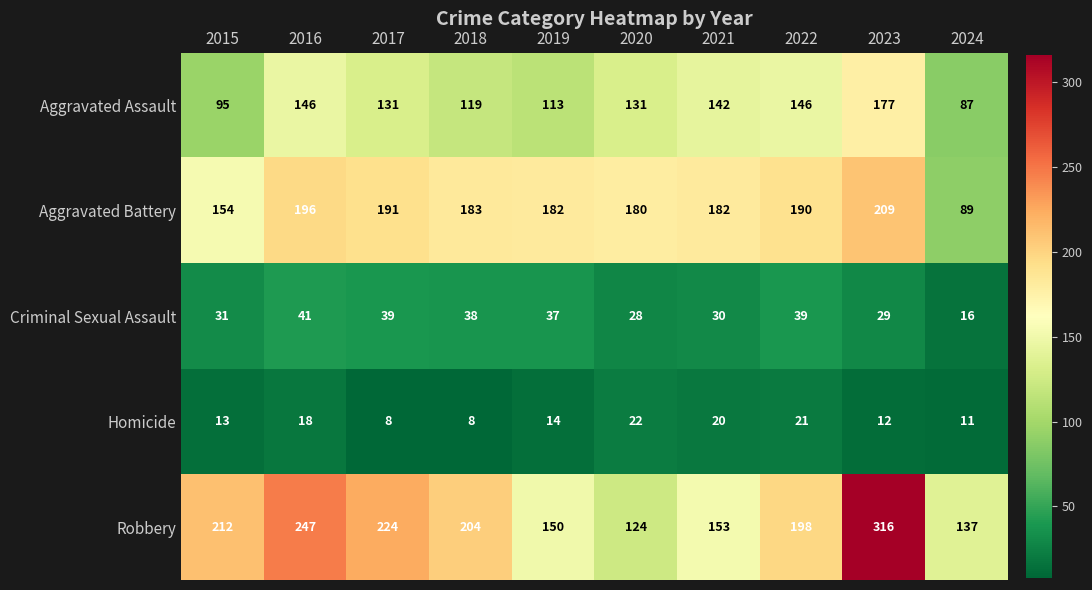

Which series has the widest spread of values?

Robbery